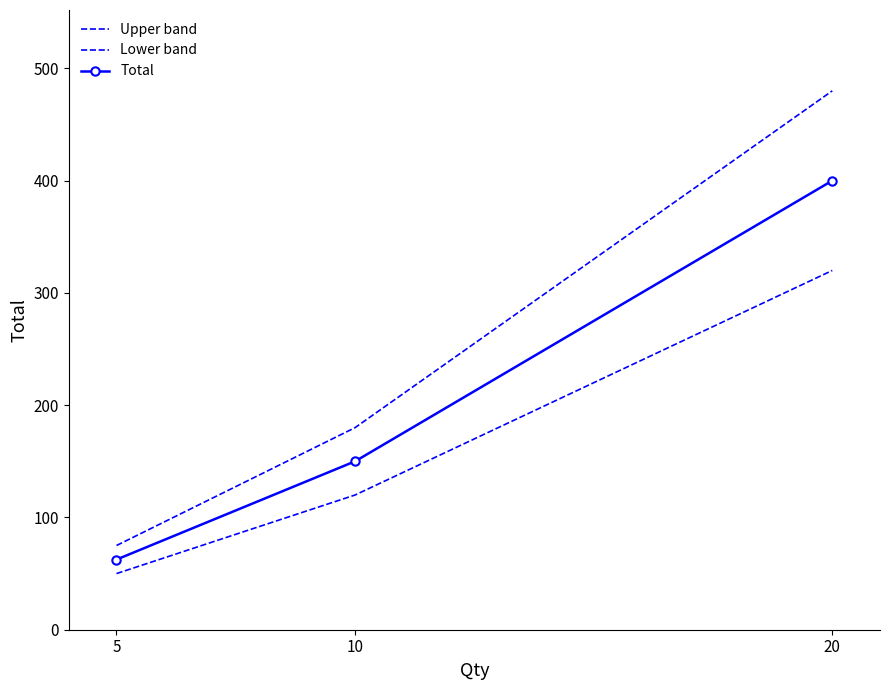

The Lower band series shows 571.2 at 20. True or false?

False